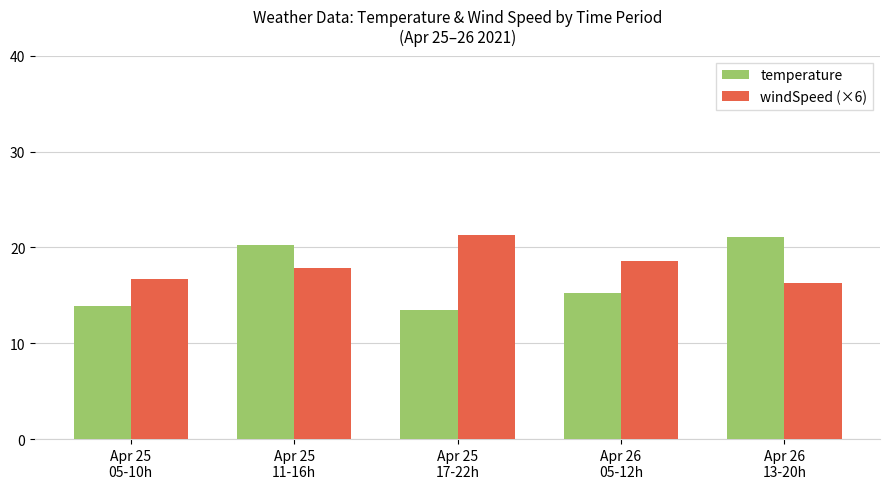

At how many categories does at least one series exceed 18?

4